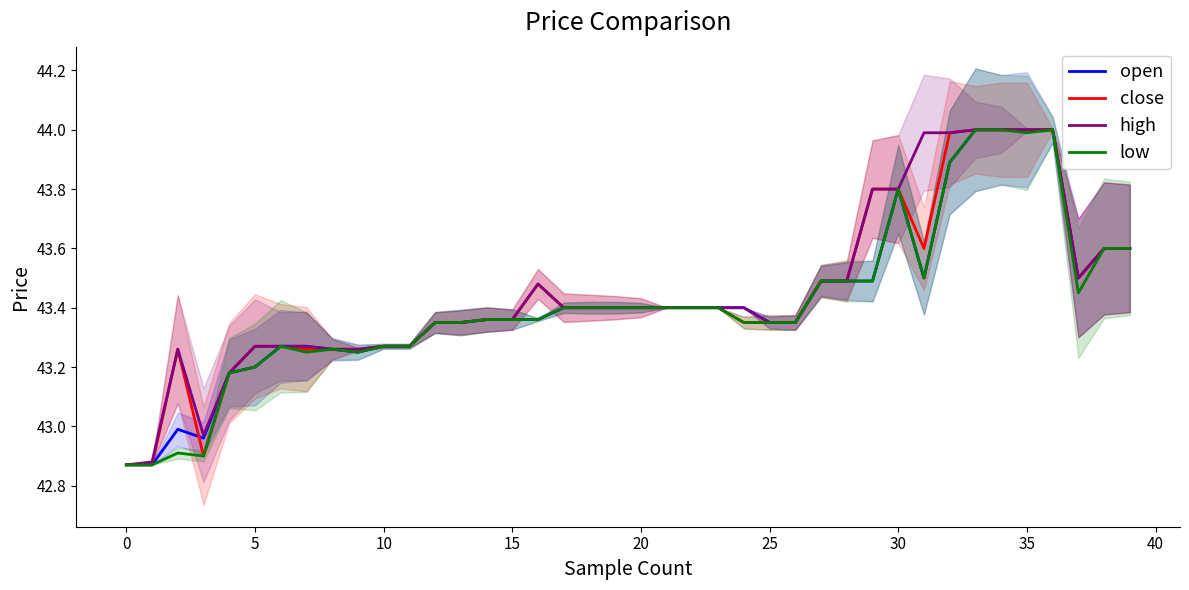

What is the greatest value displayed?

44.0